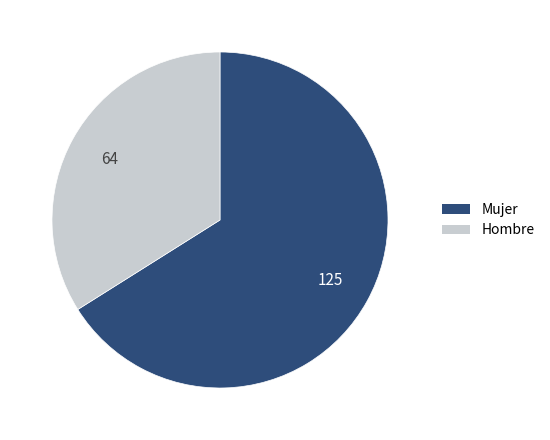

How many slices are in this pie chart?

2